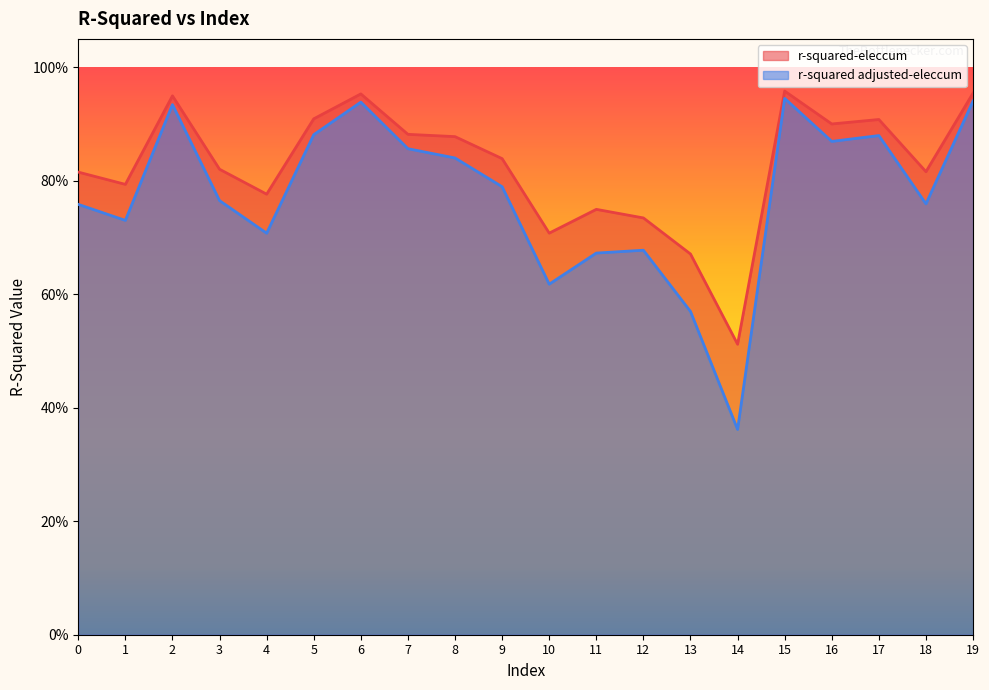

Reading left to right, transcribe all the data shown in this chart.

r-squared-eleccum: 0.8	0.8	0.9	0.8	0.8	0.9	1.0	0.9	0.9	0.8	0.7	0.7	0.7	0.7	0.5	1.0	0.9	0.9	0.8	1.0
r-squared adjusted-eleccum: 0.8	0.7	0.9	0.8	0.7	0.9	0.9	0.9	0.8	0.8	0.6	0.7	0.7	0.6	0.4	0.9	0.9	0.9	0.8	0.9